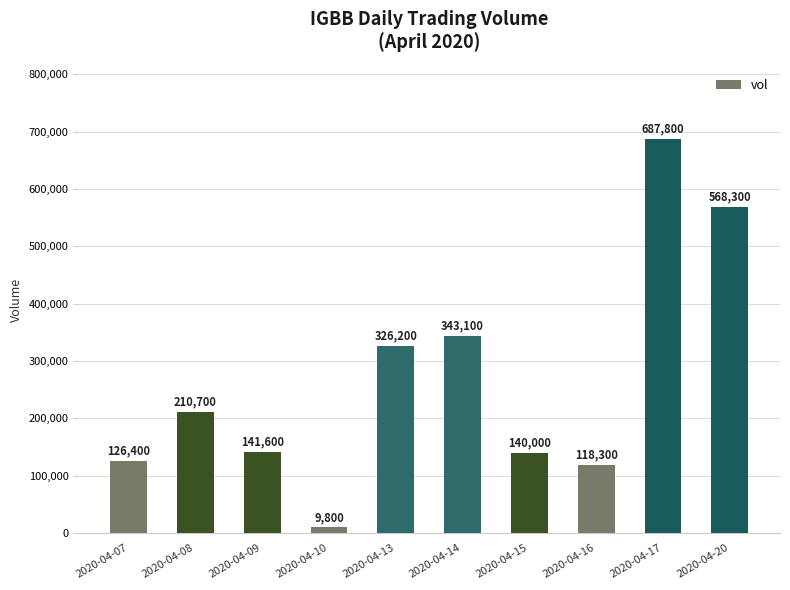

What is the difference between the values at 2020-04-10 and 2020-04-08?

200900